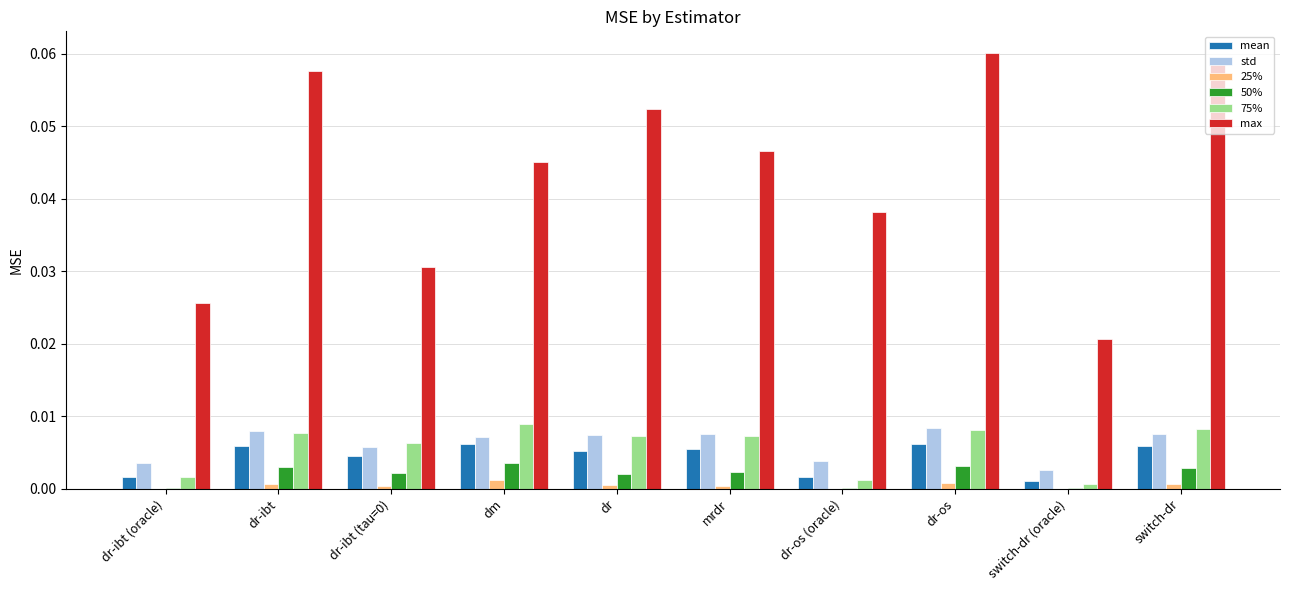

True or false: 75% has a value of 0.0 at dr-ibt.

True